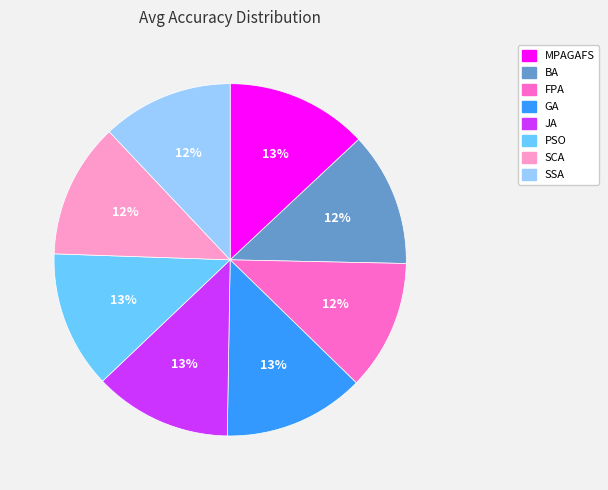

To the nearest percent, what is the difference between the GA and BA slice percentages?

1%